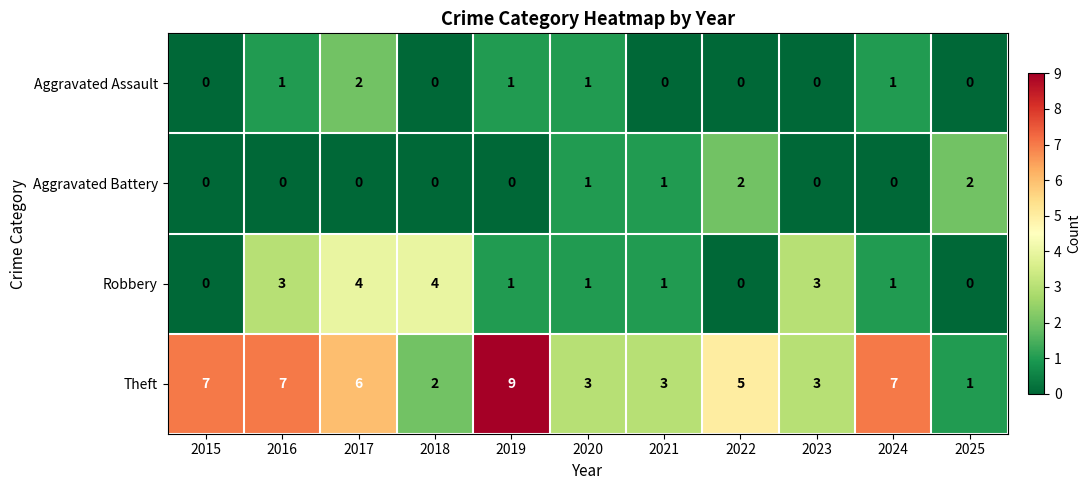

The Robbery series shows 1 at 2016. True or false?

False